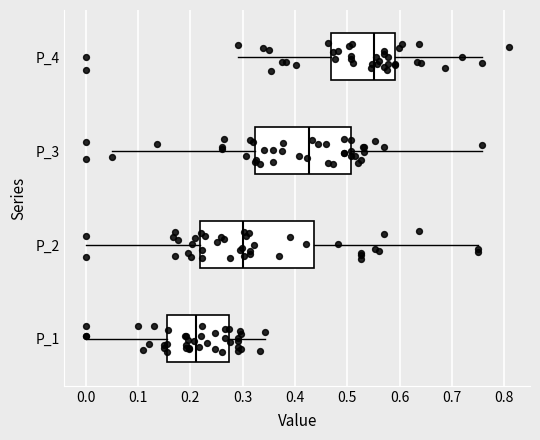

Which box has the furthest to the right median line?

P_4